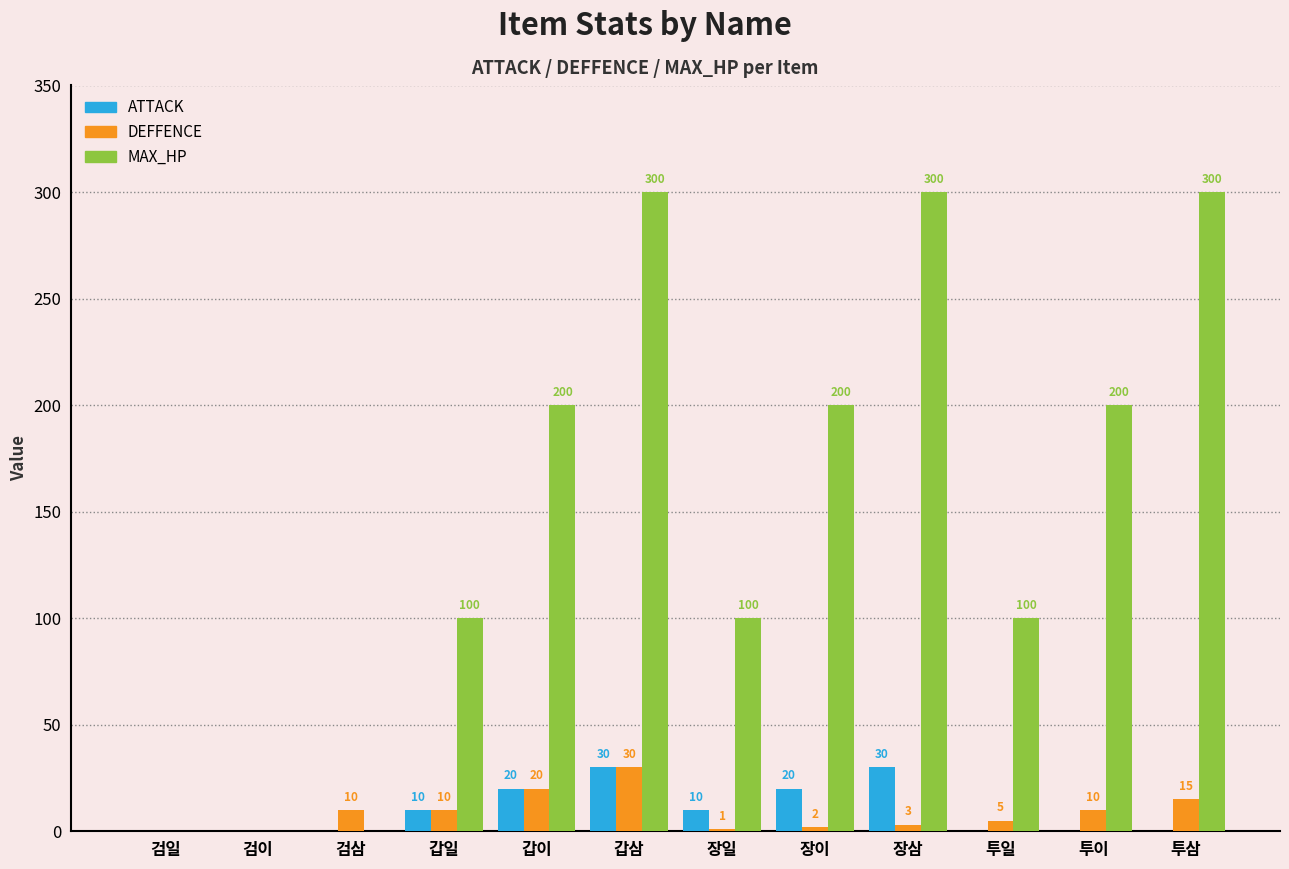

What is the highest value of the ATTACK series?

30